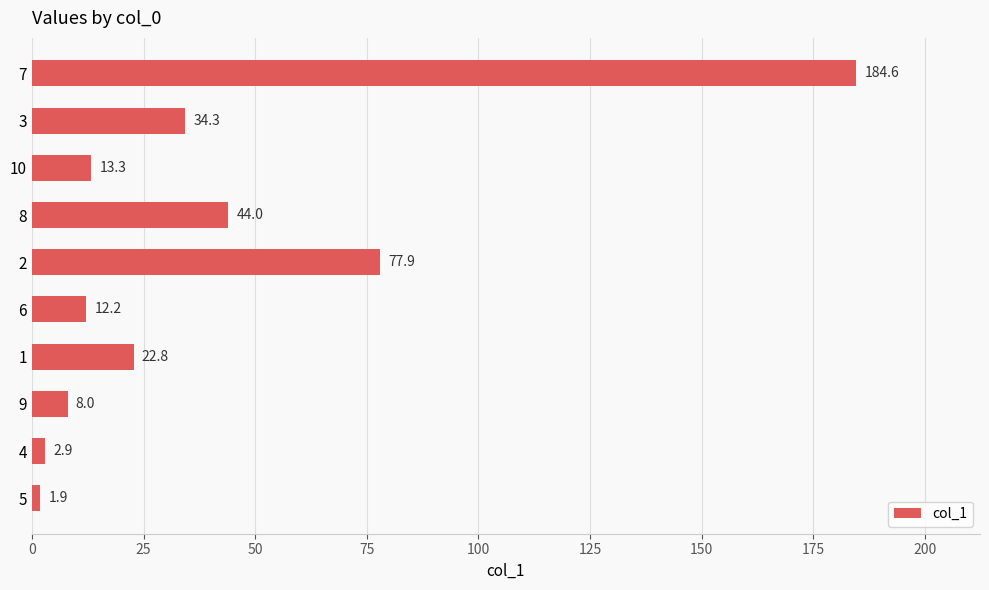

What value does the data have at 1?

22.8